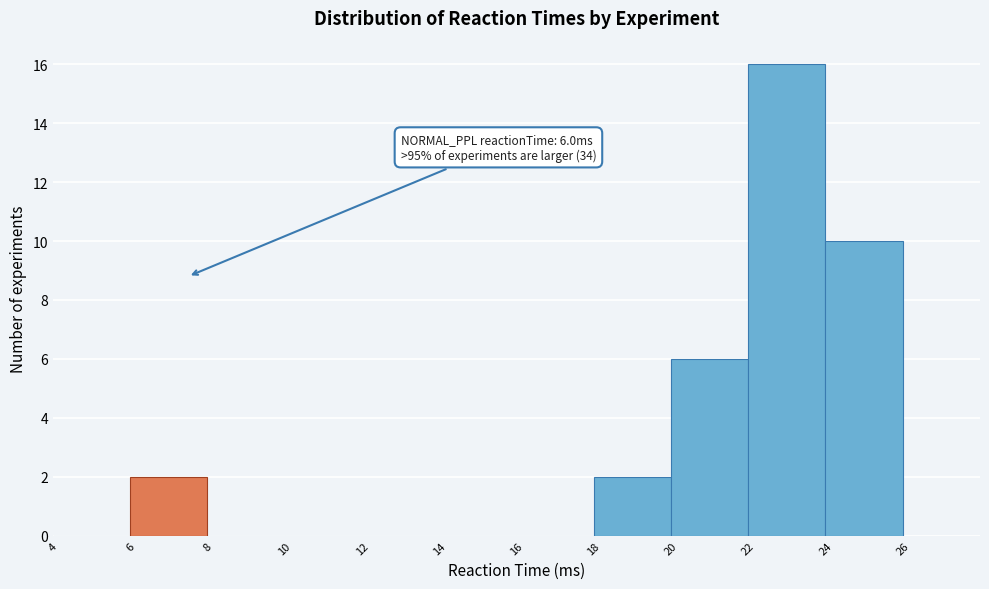

Over which range of the x-axis is the bar tallest?

22 to 24